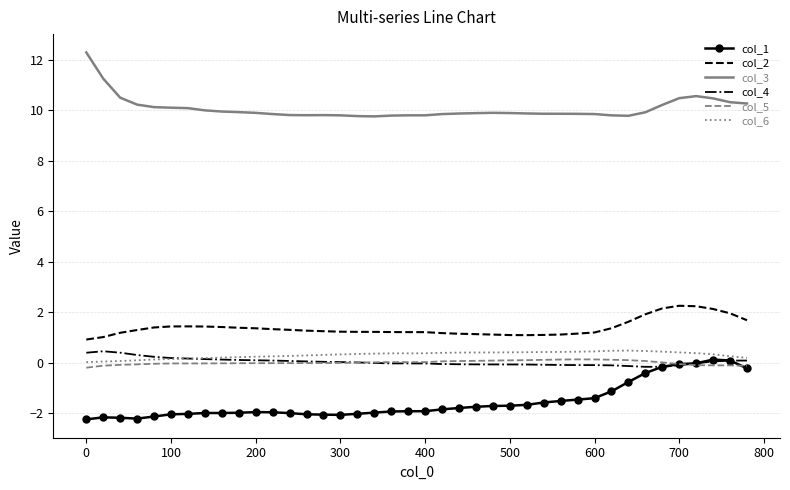

True or false: col_5 and col_2 intersect in this chart.

False